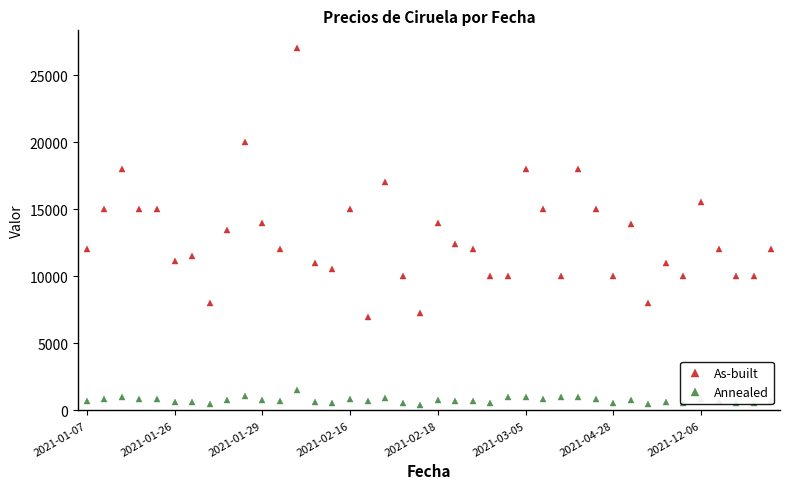

What is the greatest value displayed?

27000